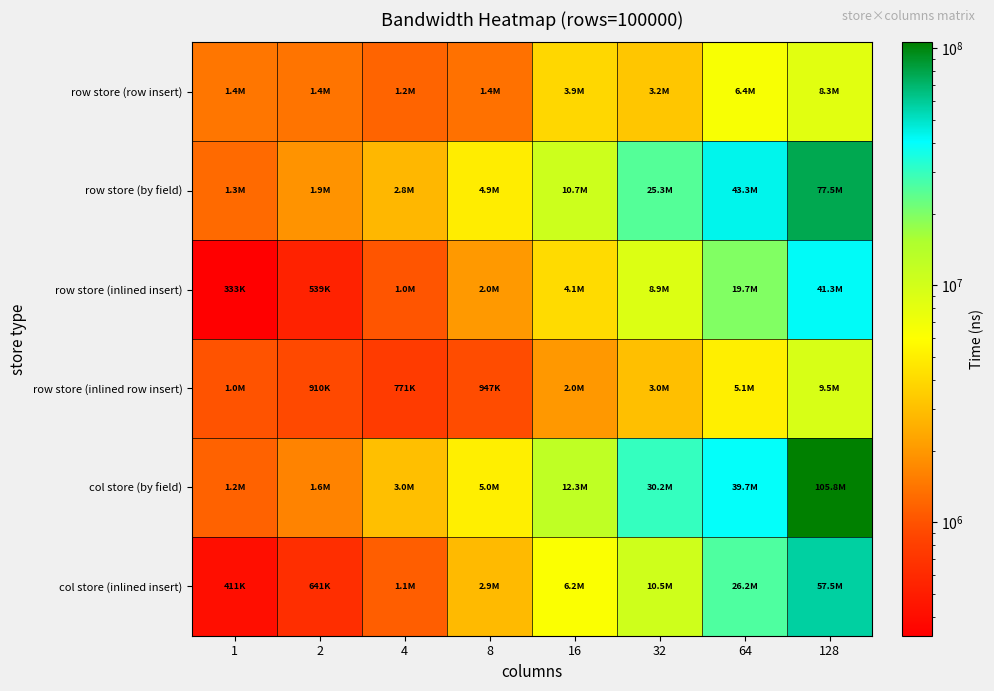

Reading right to left, transcribe all the data shown in this chart.

row store (row insert): 128=8326710	64=6362058	32=3249319	16=3883200	8=1371925	4=1188591	2=1392787	1=1433638
row store (by field): 128=77451632	64=43261896	32=25258266	16=10718997	8=4909074	4=2767087	2=1926085	1=1266317
row store (inlined insert): 128=41268056	64=19678716	32=8883800	16=4088152	8=2036224	4=1027979	2=538927	1=333017
row store (inlined row insert): 128=9461156	64=5060881	32=3009480	16=1995809	8=947077	4=770657	2=909624	1=1010376
col store (by field): 128=105777386	64=39720650	32=30237405	16=12337904	8=5042495	4=3011472	2=1642174	1=1168600
col store (inlined insert): 128=57477916	64=26166023	32=10479073	16=6171313	8=2867627	4=1125698	2=641075	1=410583